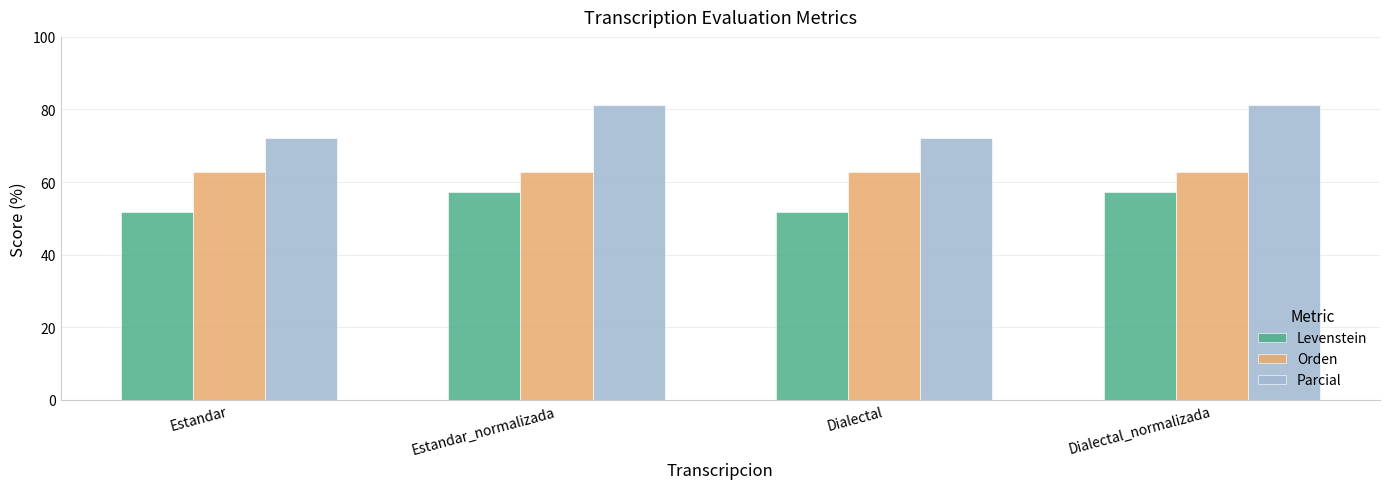

What is the total value across all series at Estandar?

186.9